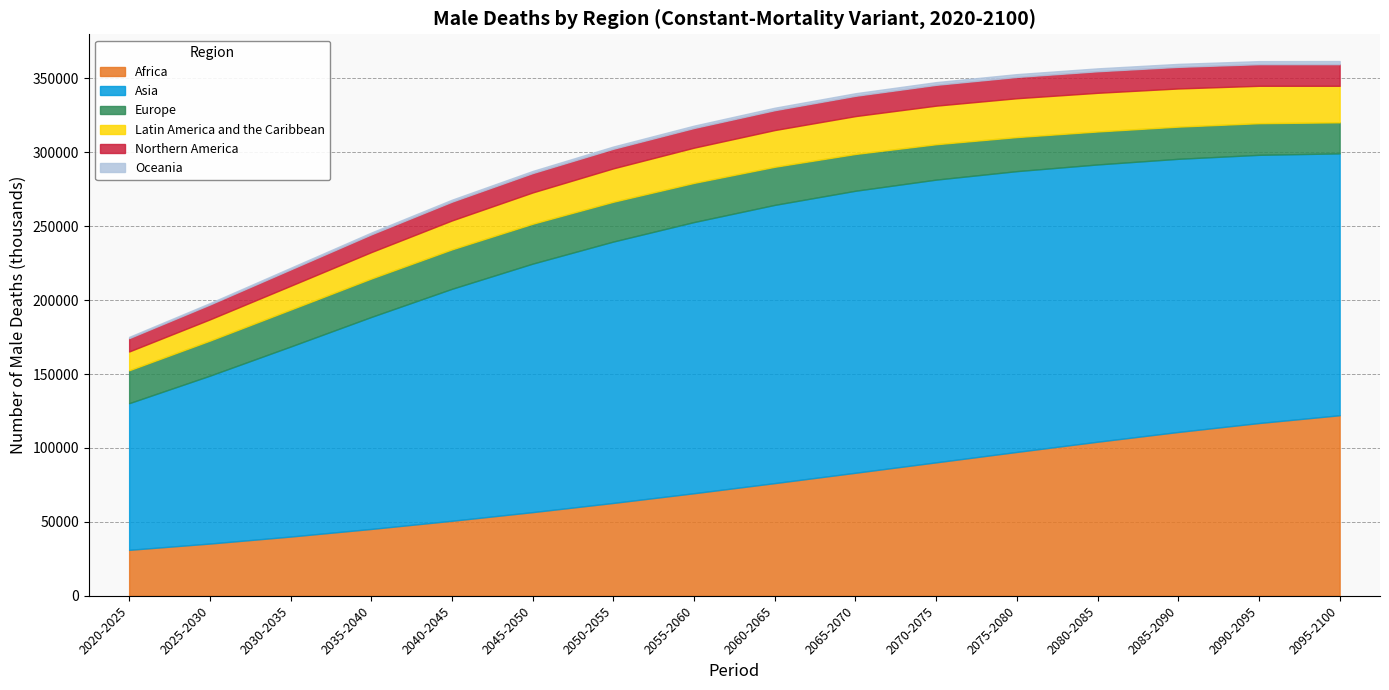

At how many categories does at least one series exceed 108498?

15